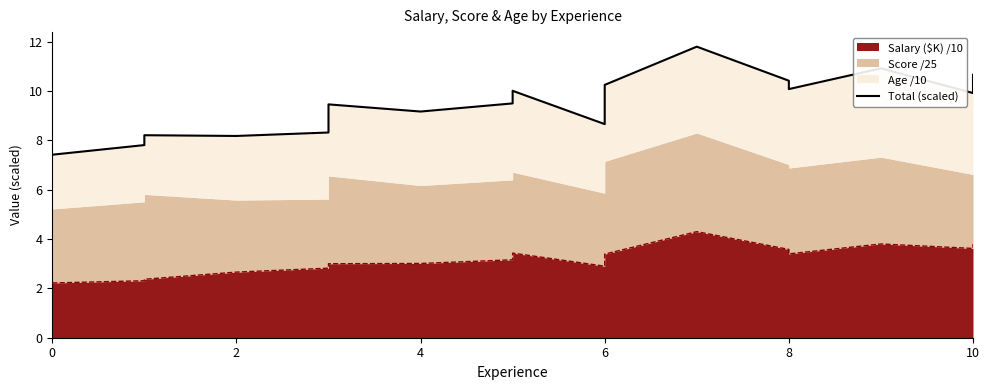

Between 8 and 0, which is larger?

8